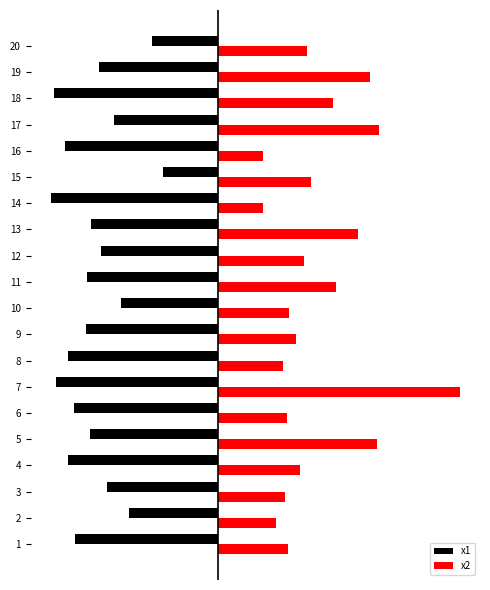

Where is x2 nearest to the value 6?

11